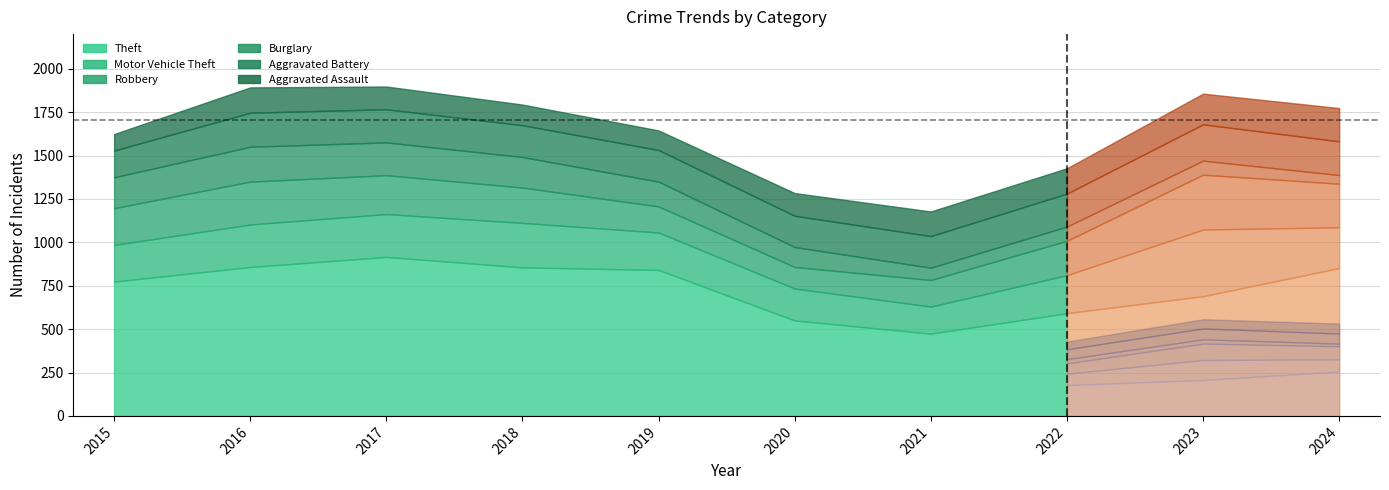

What is the total value across all series at 2019?

1645